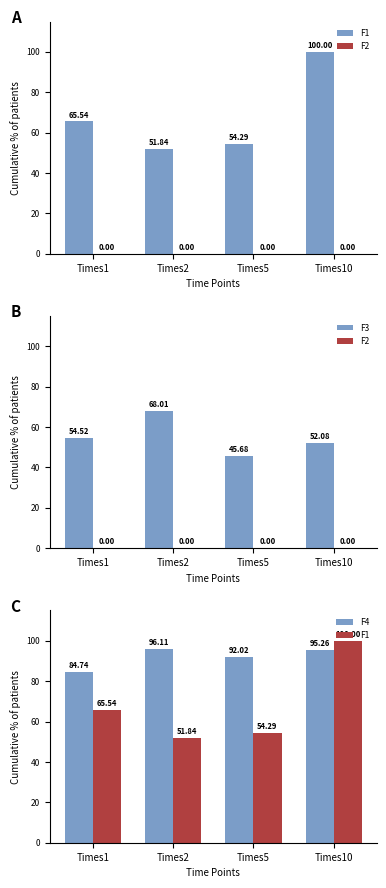

At Times1, list the series in order from largest to smallest.

F4, F1, F3, F2